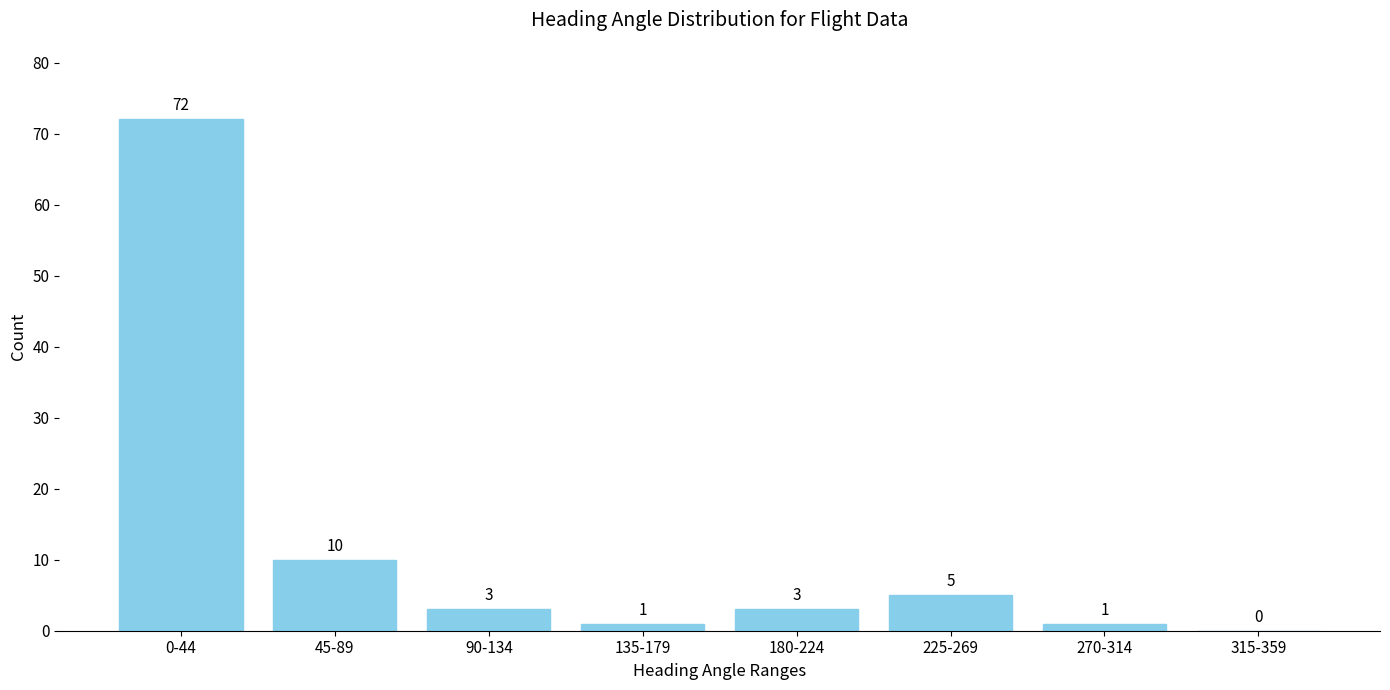

What is the sum of all values?

95